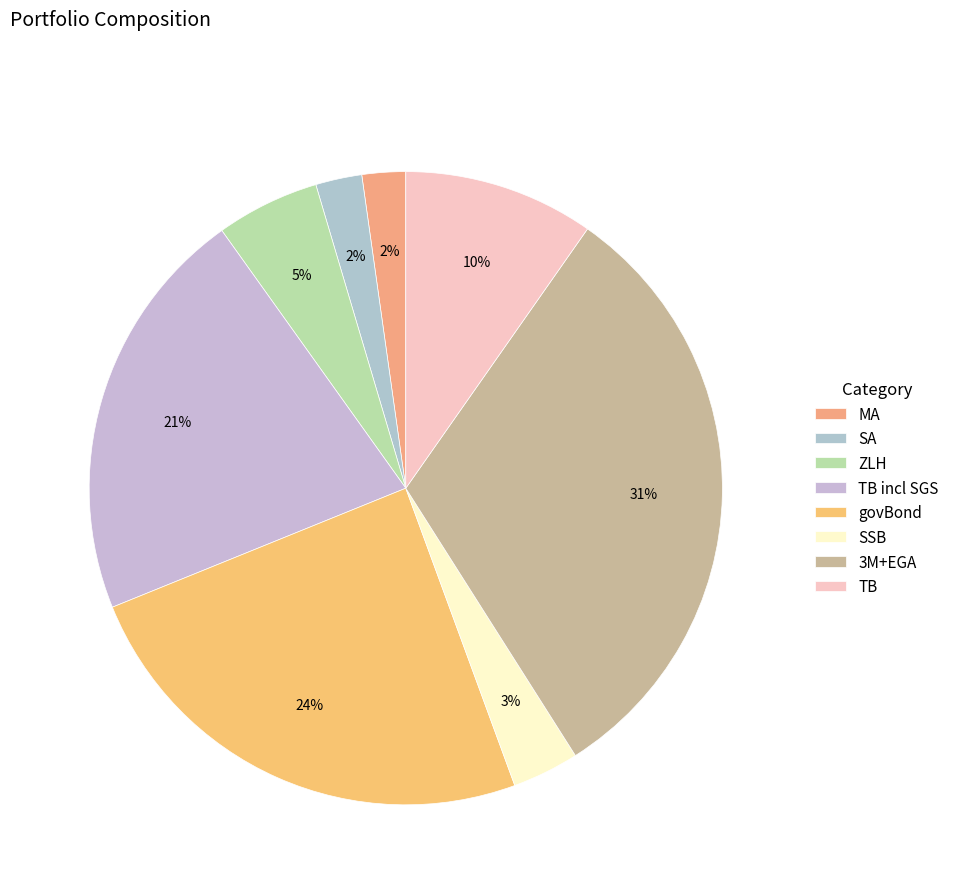

Which slice is the largest?

3M+EGA